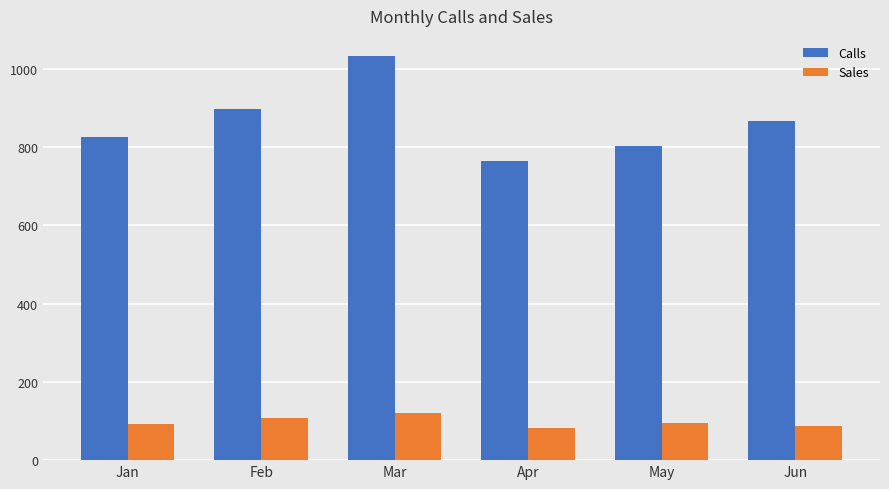

What is the lowest value of the Calls series?

765